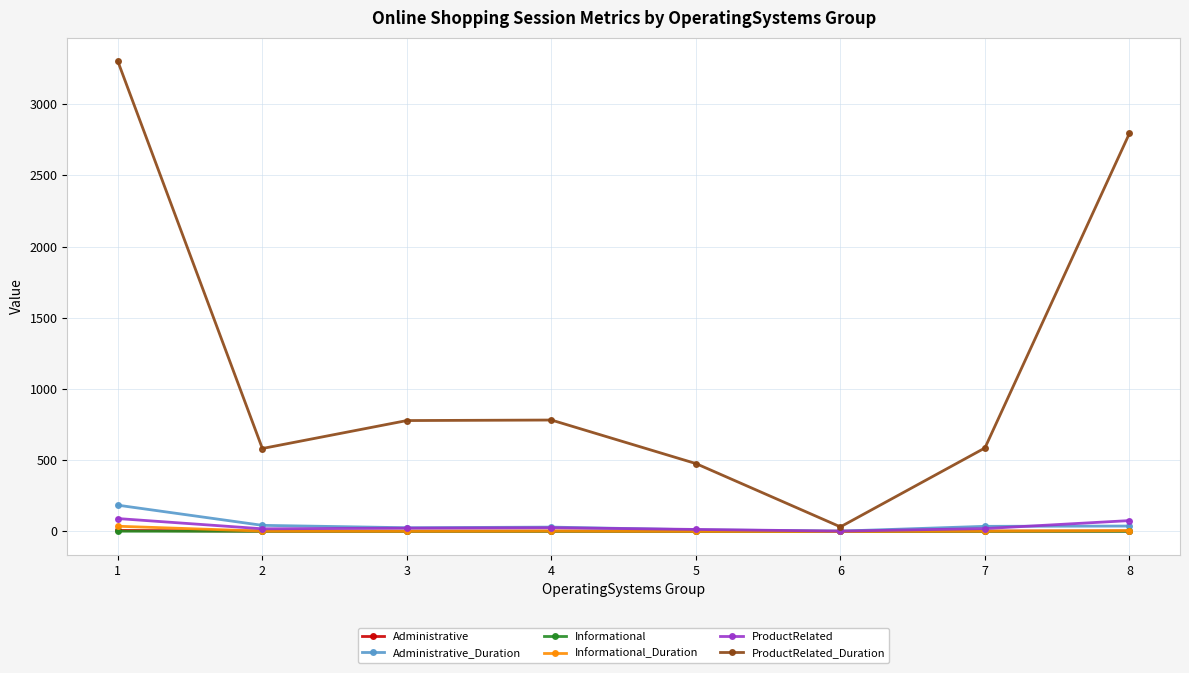

What is the maximum value for Informational_Duration?

35.8